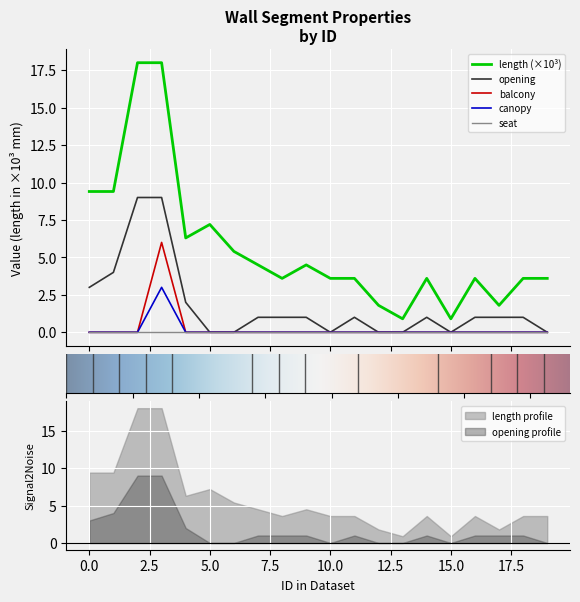

What is the highest value of the length (×10³) series?

18.0